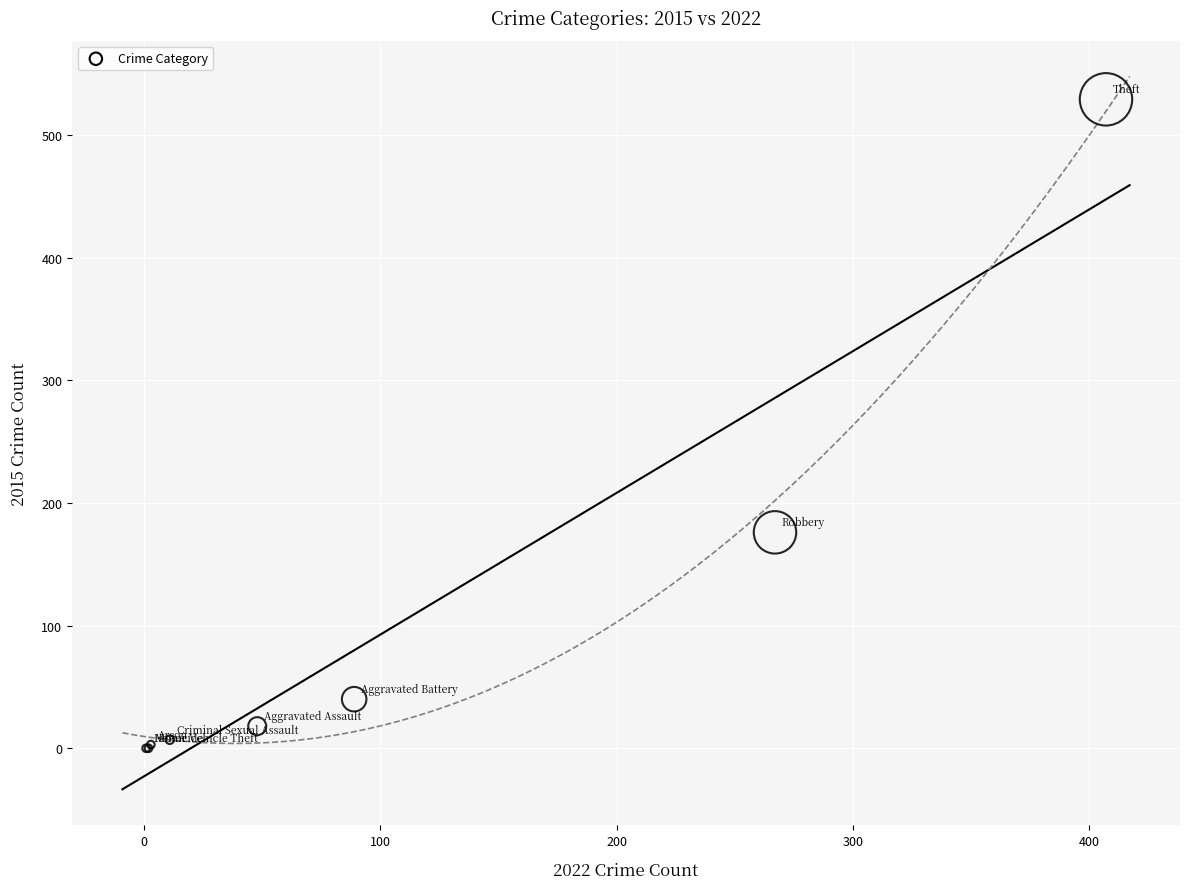

What Y value in the scatter plot is closest to 264?

176